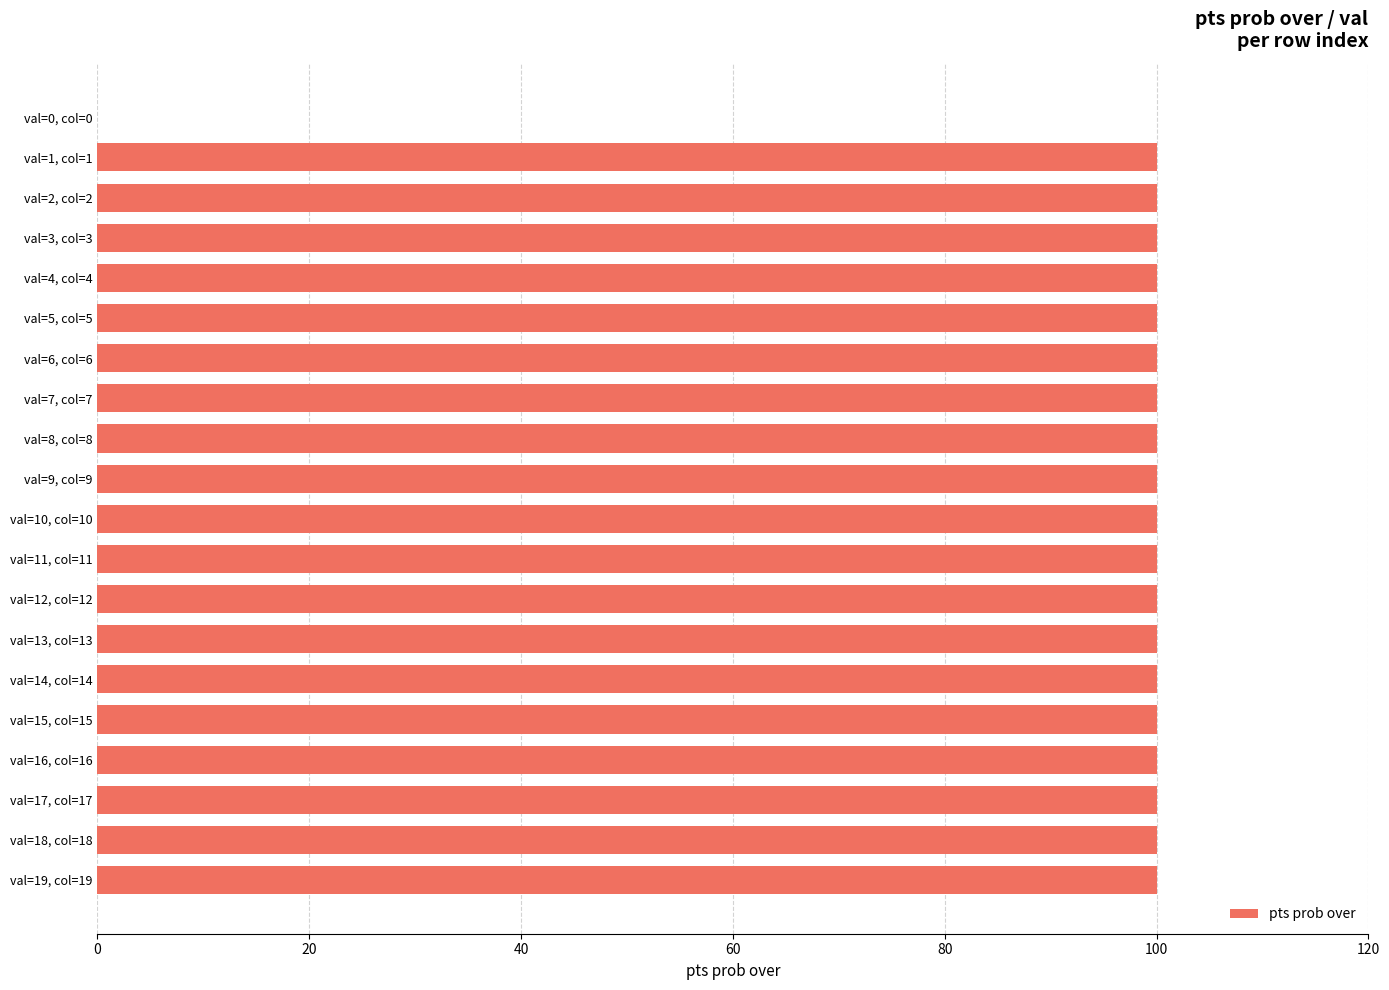

Reading top to bottom, extract all data points from this chart.

val=0, col=0=0	val=1, col=1=100	val=2, col=2=100	val=3, col=3=100	val=4, col=4=100	val=5, col=5=100	val=6, col=6=100	val=7, col=7=100	val=8, col=8=100	val=9, col=9=100	val=10, col=10=100	val=11, col=11=100	val=12, col=12=100	val=13, col=13=100	val=14, col=14=100	val=15, col=15=100	val=16, col=16=100	val=17, col=17=100	val=18, col=18=100	val=19, col=19=100